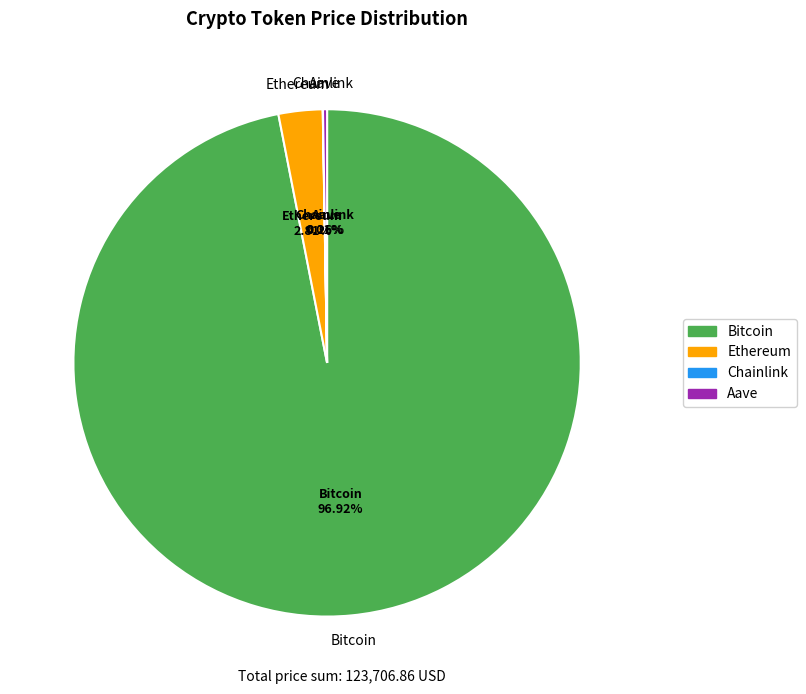

Which category has the biggest portion of the pie?

Bitcoin